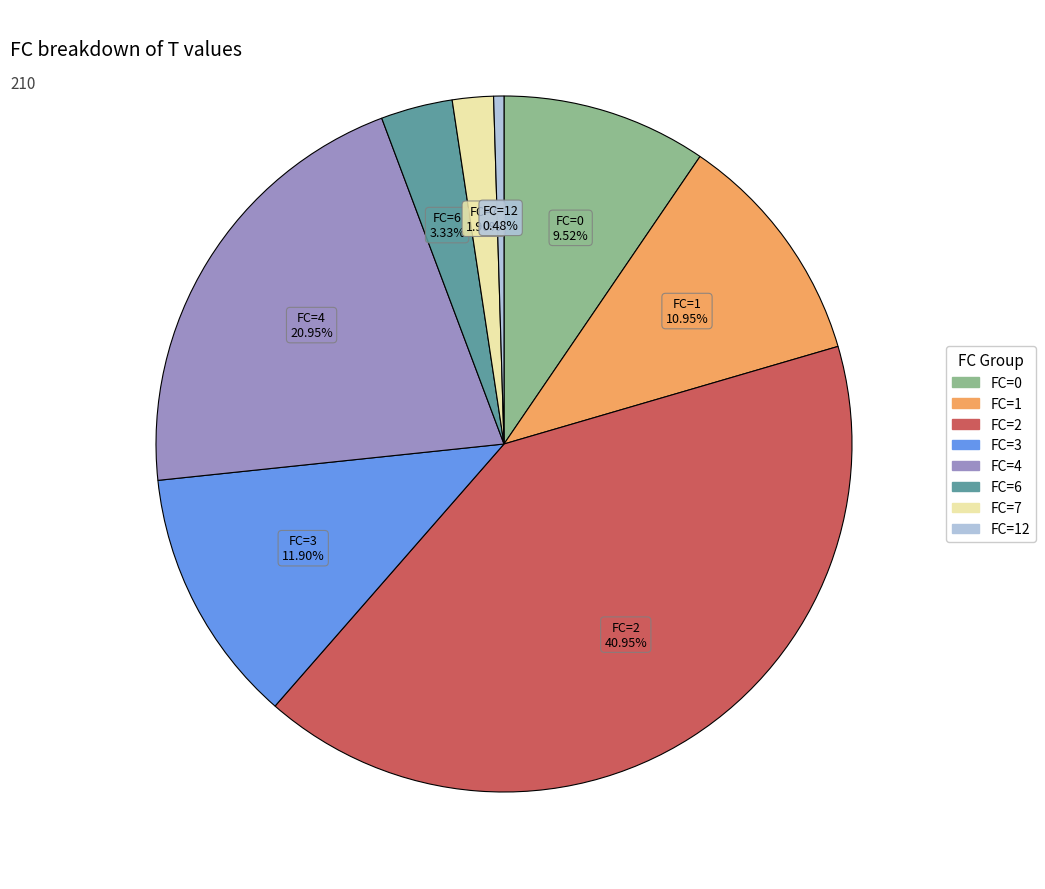

Is there a majority slice in this chart?

No